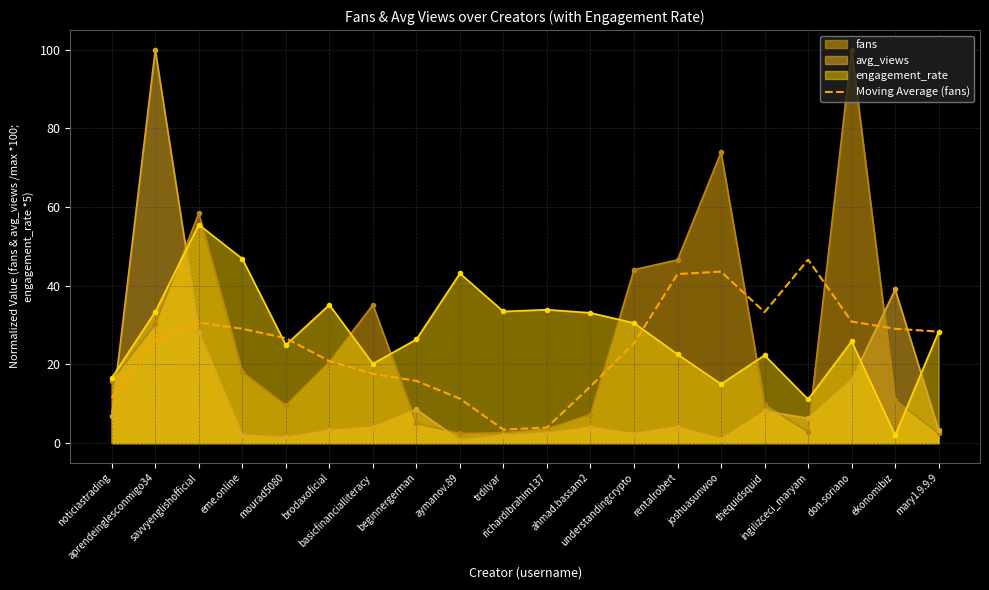

Which has a higher value, noticiastrading or richardibrahim137?

noticiastrading